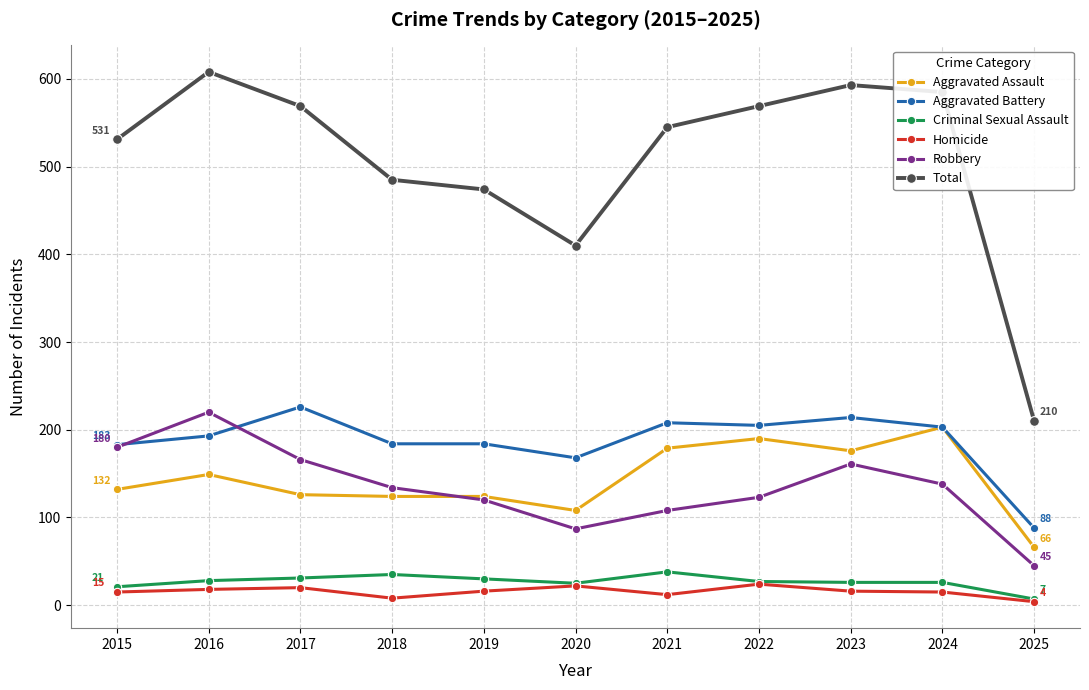

True or false: Homicide has more than 0 interior local peaks.

True